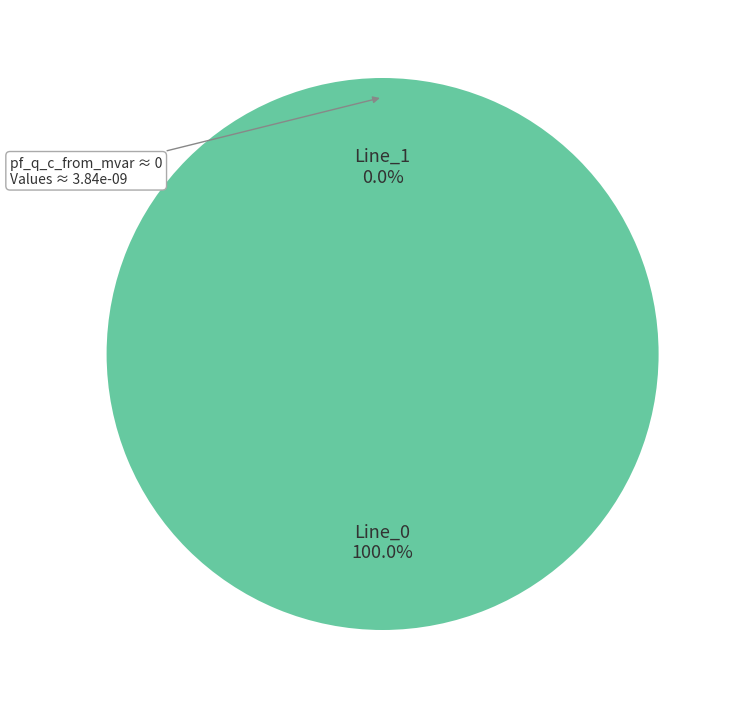

Between Line_1 and Line_0, which is larger?

Line_0